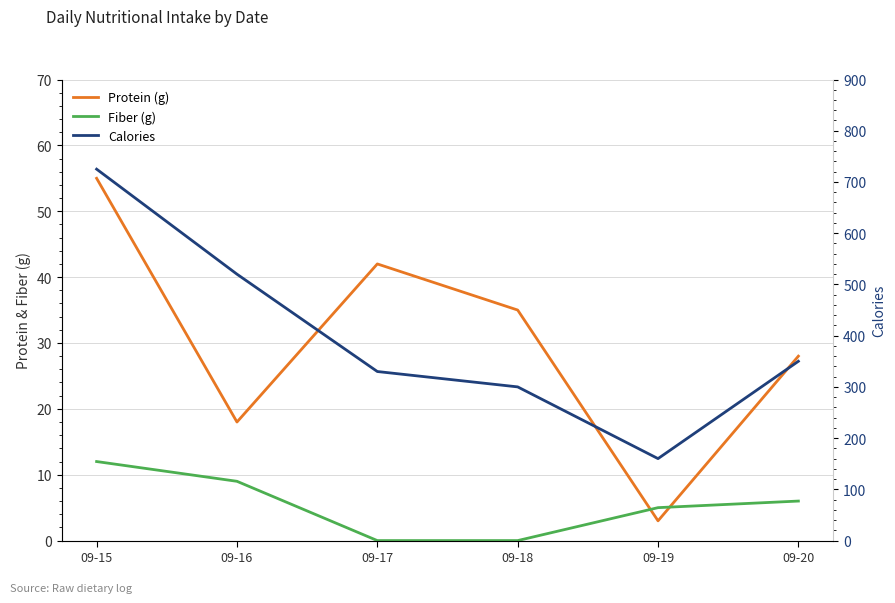

What is the value of the Calories point at the 6th from the left?

350